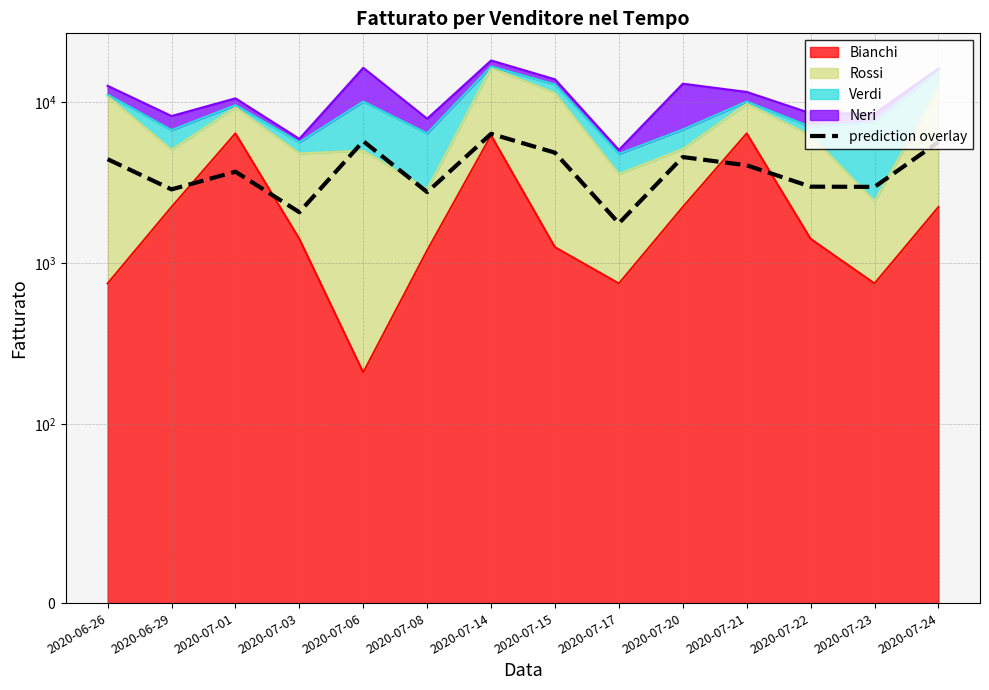

Which label corresponds to the smallest value in the chart?

2020-07-17